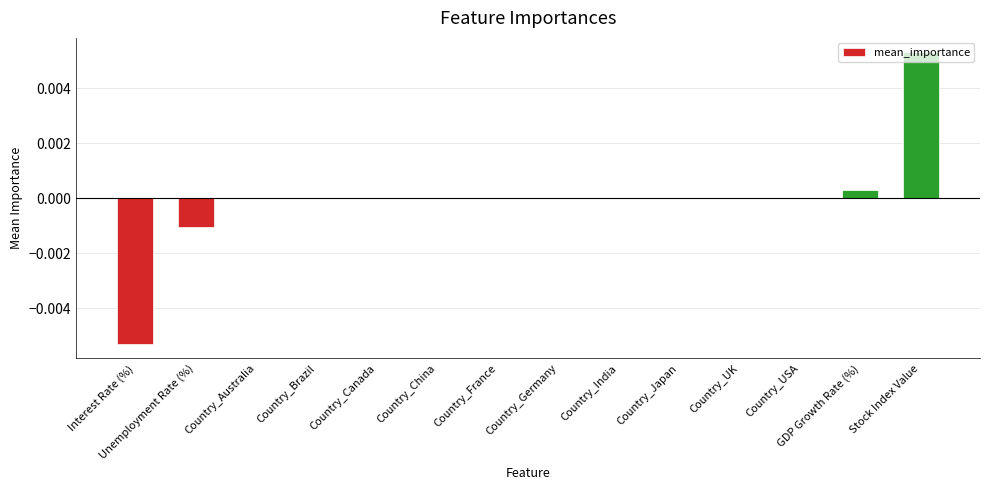

The value at Country_Canada is 0.0. True or false?

True